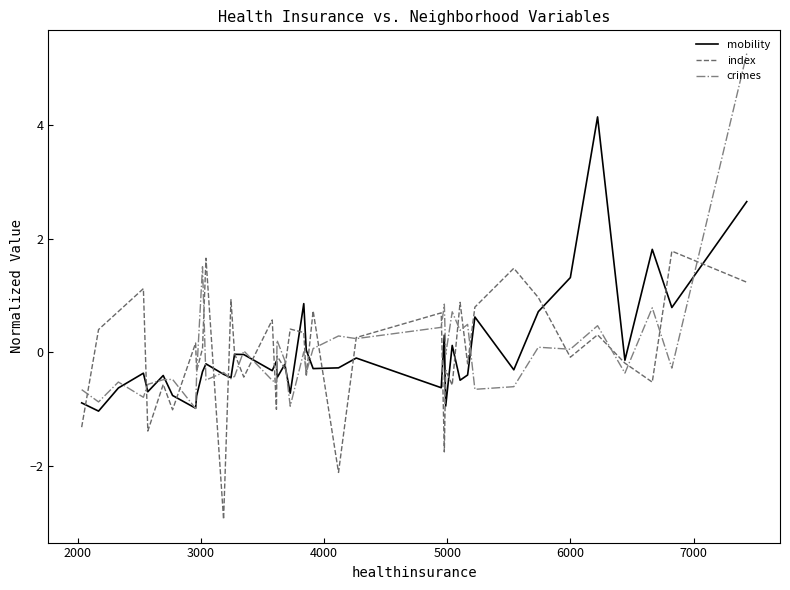

What is the lowest value of the index series?

-2.9